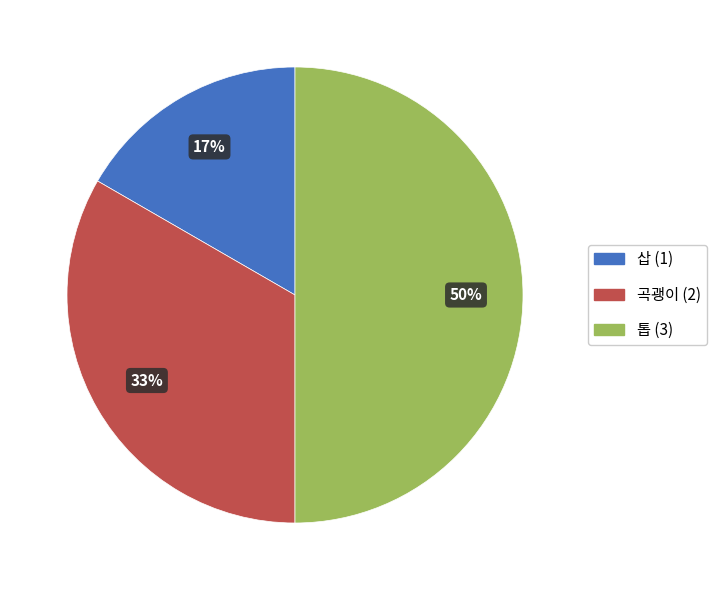

Does 곡괭이 represent more than half of the total?

No